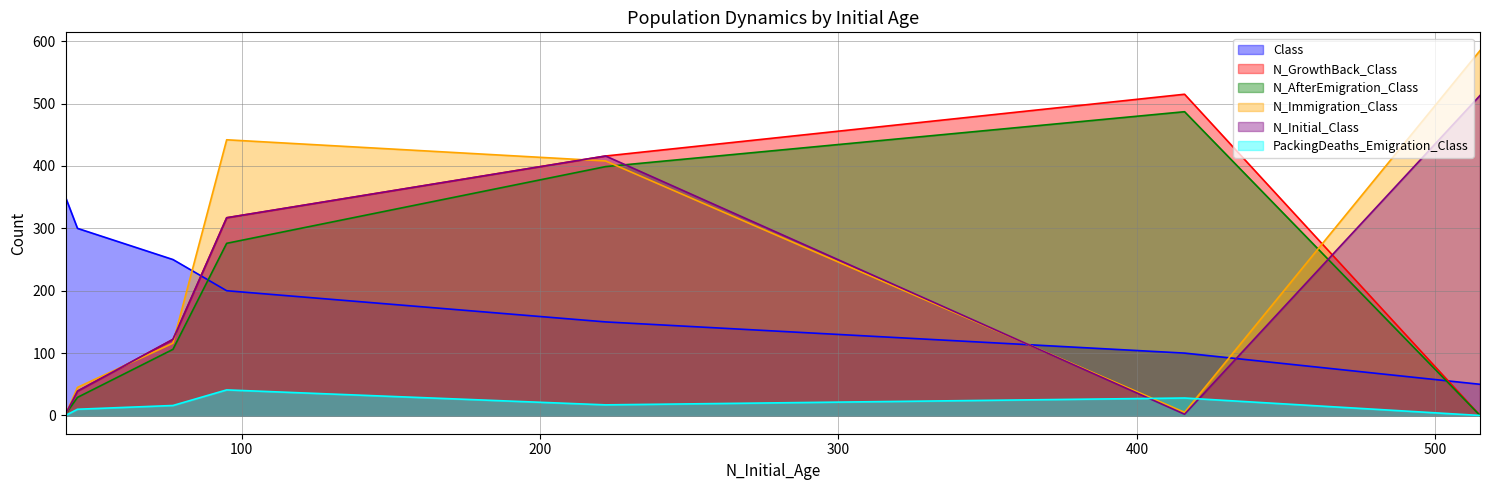

What is the average value of the N_AfterEmigration_Class series?

186